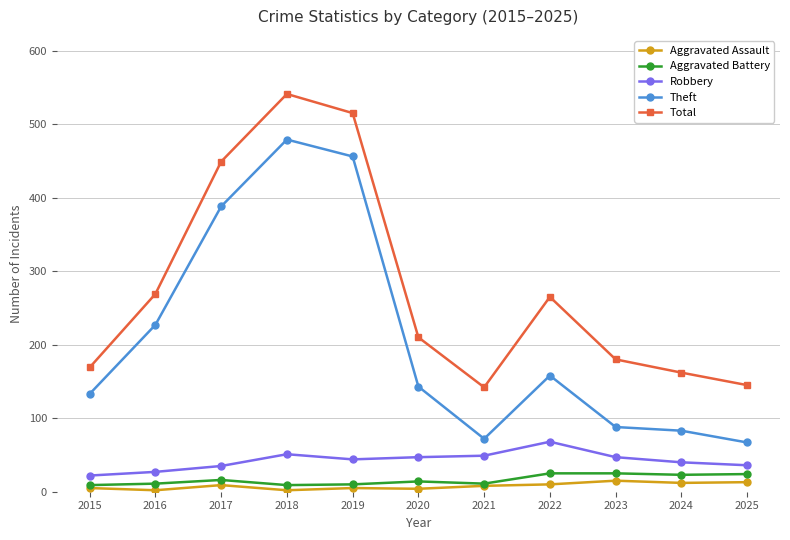

Does the chart display data point markers on the line(s)?

Yes